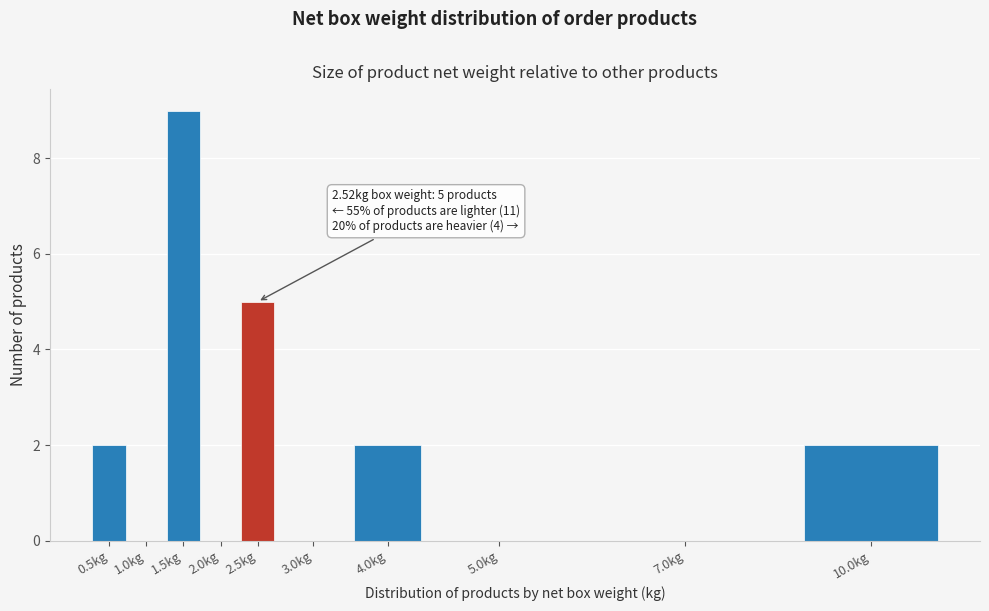

Reading left to right, what are all the values shown in this chart?

0.5kg=2	1.0kg=0	1.5kg=9	2.0kg=0	2.5kg=5	3.0kg=0	4.0kg=2	5.0kg=0	7.0kg=0	10.0kg=2